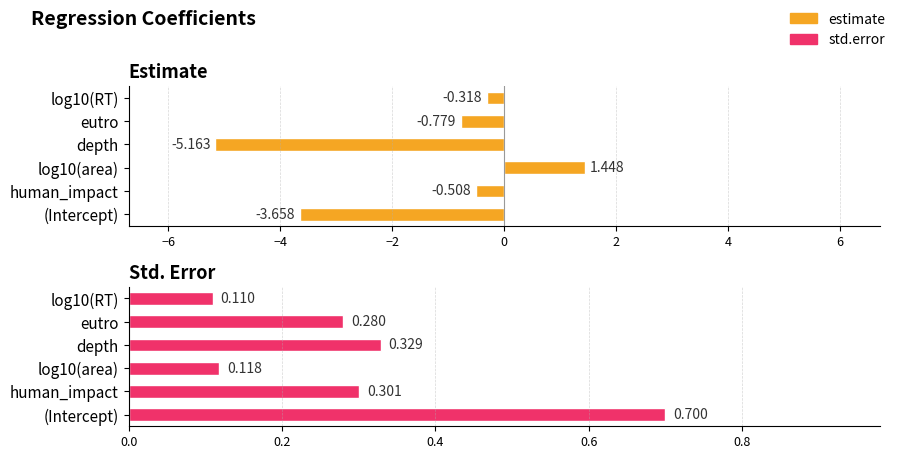

How many groups of bars are there?

6